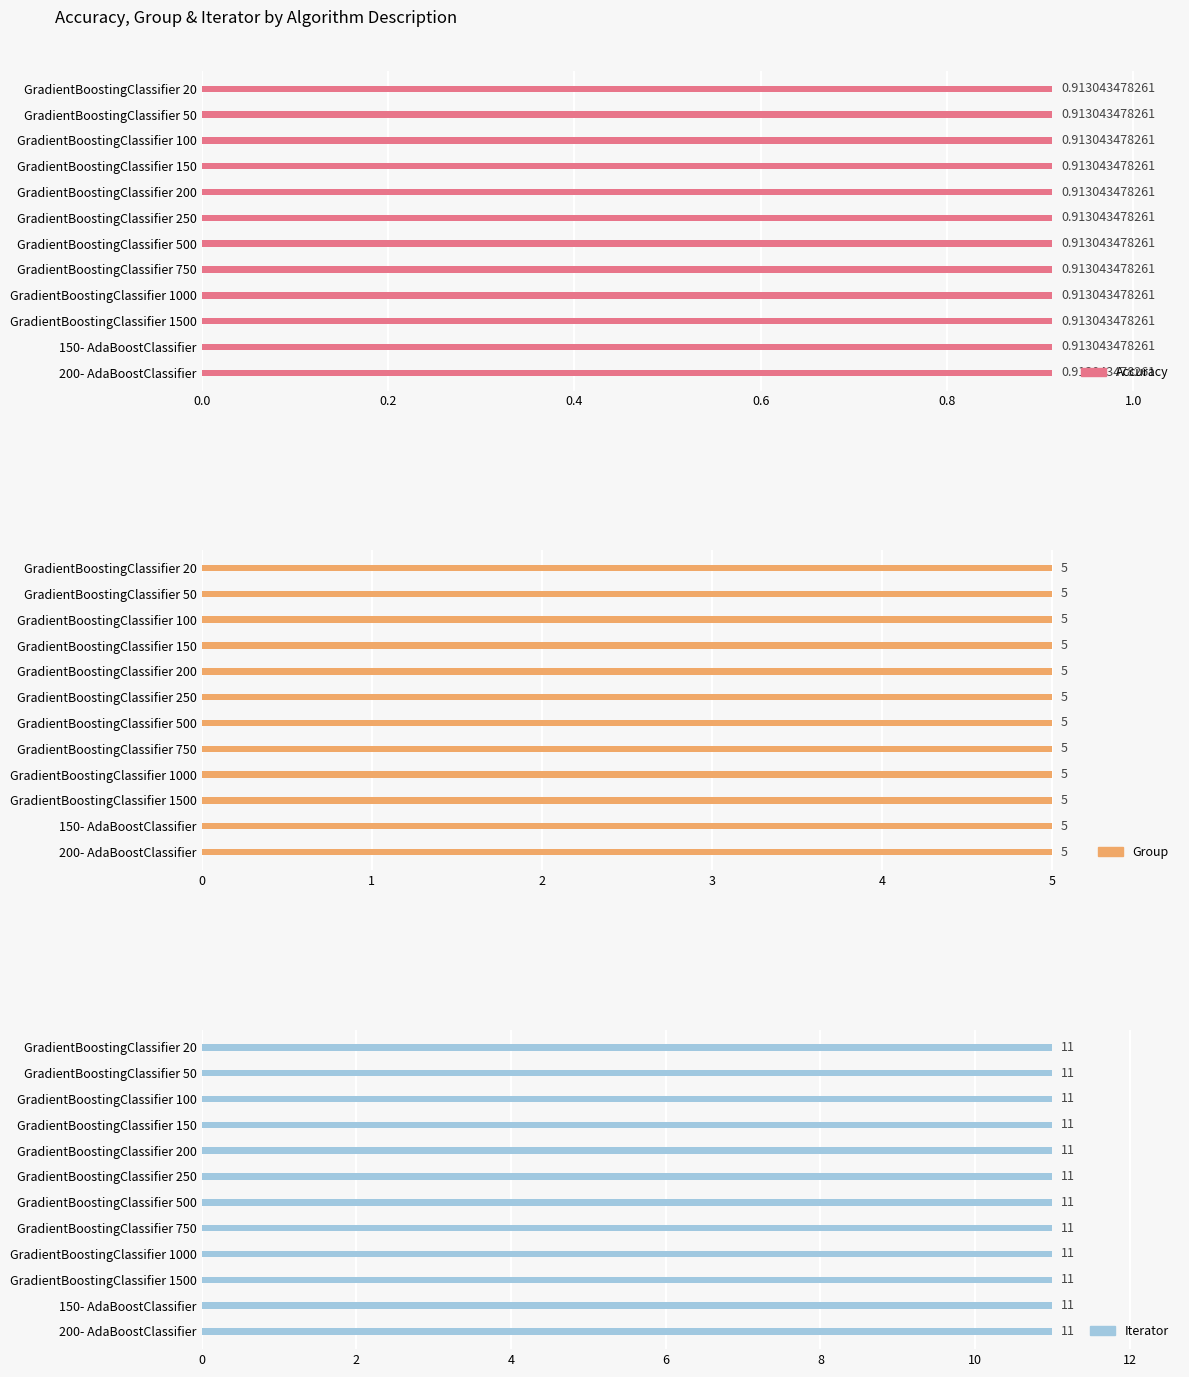

What is the value of the accuracy bar at the 7th from the left?

0.9